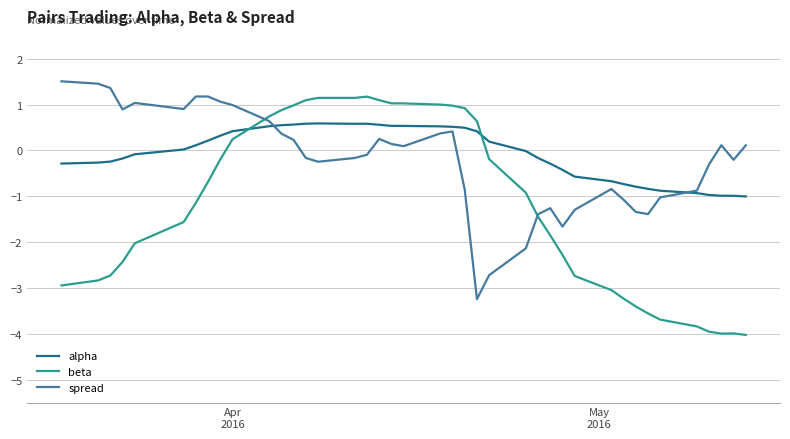

Which series ends up on top after the final intersection of alpha and spread?

spread